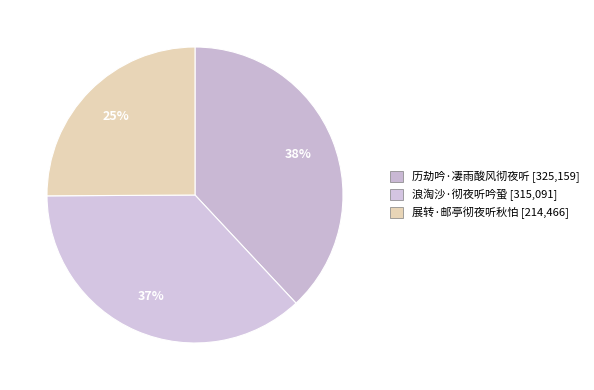

Is there a majority slice in this chart?

No